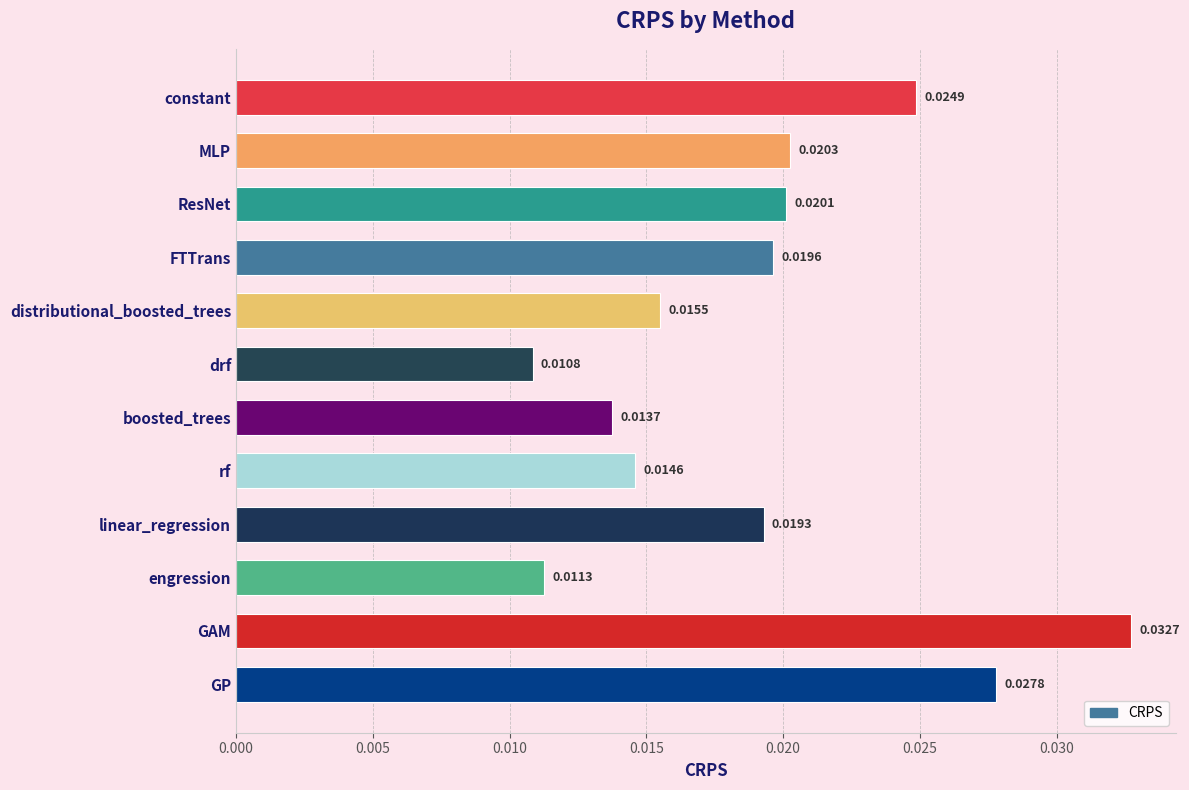

List the labels in order of value, largest first.

GAM, GP, constant, MLP, ResNet, FTTrans, linear_regression, distributional_boosted_trees, rf, boosted_trees, engression, drf